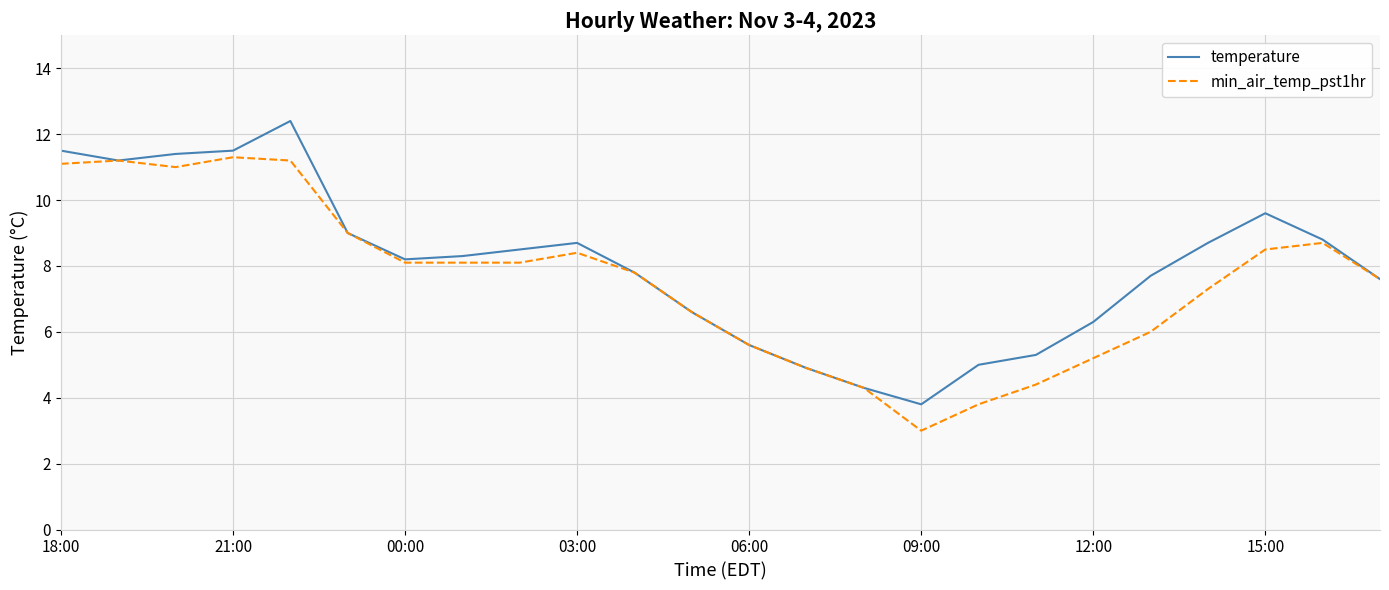

List the series in order of their overall mean, lowest first.

min_air_temp_pst1hr, temperature